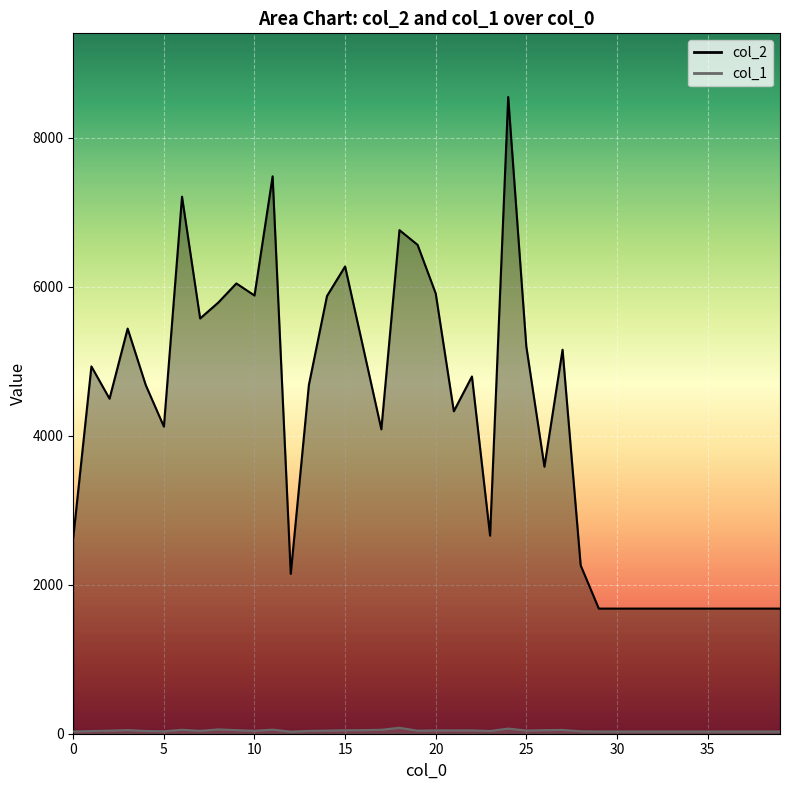

Between 5 and 13, which series saw the biggest shift?

col_2